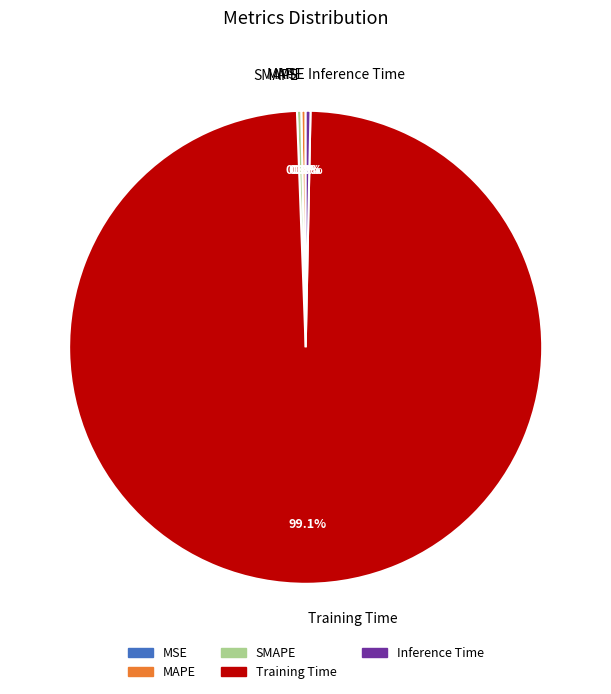

To the nearest percent, what is the difference between the largest and smallest slice percentages?

99%